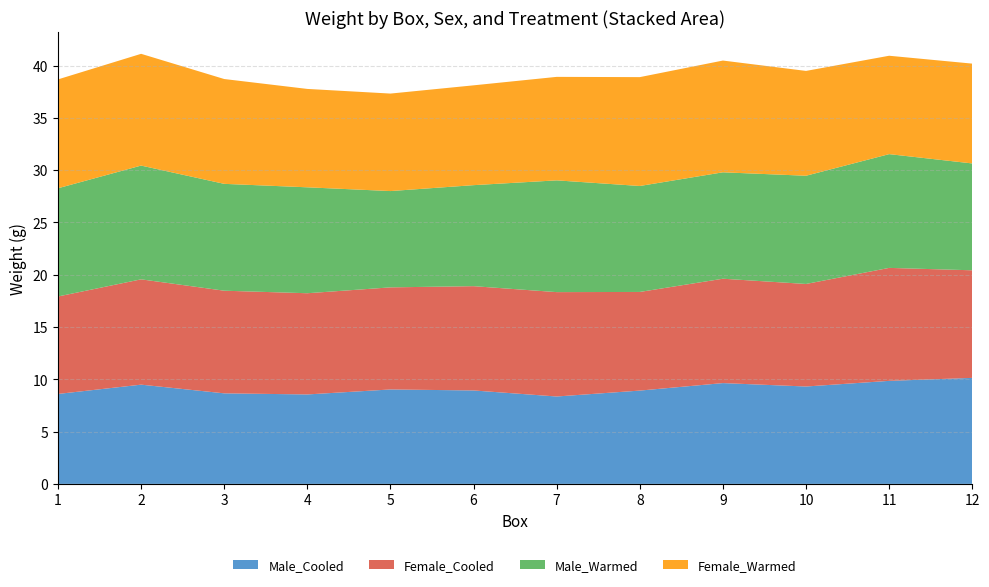

Reading left to right, what are all the values shown in this chart?

Male_Cooled: 1=8.6	1=9.5	1=8.7	2=8.6	2=9.0	2=8.9	3=8.4	3=8.9	3=9.6	4=9.3	4=9.9	4=10.1
Female_Cooled: 1=9.3	1=10.1	1=9.8	2=9.7	2=9.8	2=10.0	3=10.0	3=9.4	3=10.0	4=9.8	4=10.8	4=10.3
Male_Warmed: 1=10.3	1=10.9	1=10.2	2=10.1	2=9.2	2=9.7	3=10.7	3=10.1	3=10.2	4=10.3	4=10.9	4=10.2
Female_Warmed: 1=10.4	1=10.7	1=10.0	2=9.4	2=9.3	2=9.5	3=9.9	3=10.4	3=10.7	4=10.0	4=9.4	4=9.5